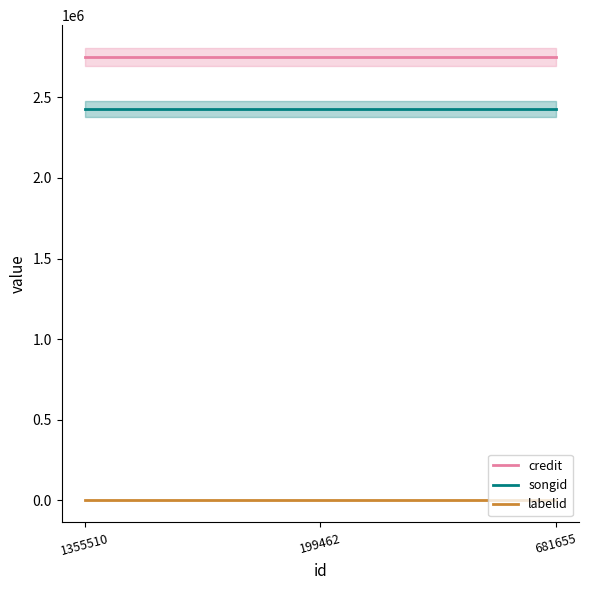

At which label does songid reach its peak?

1355510